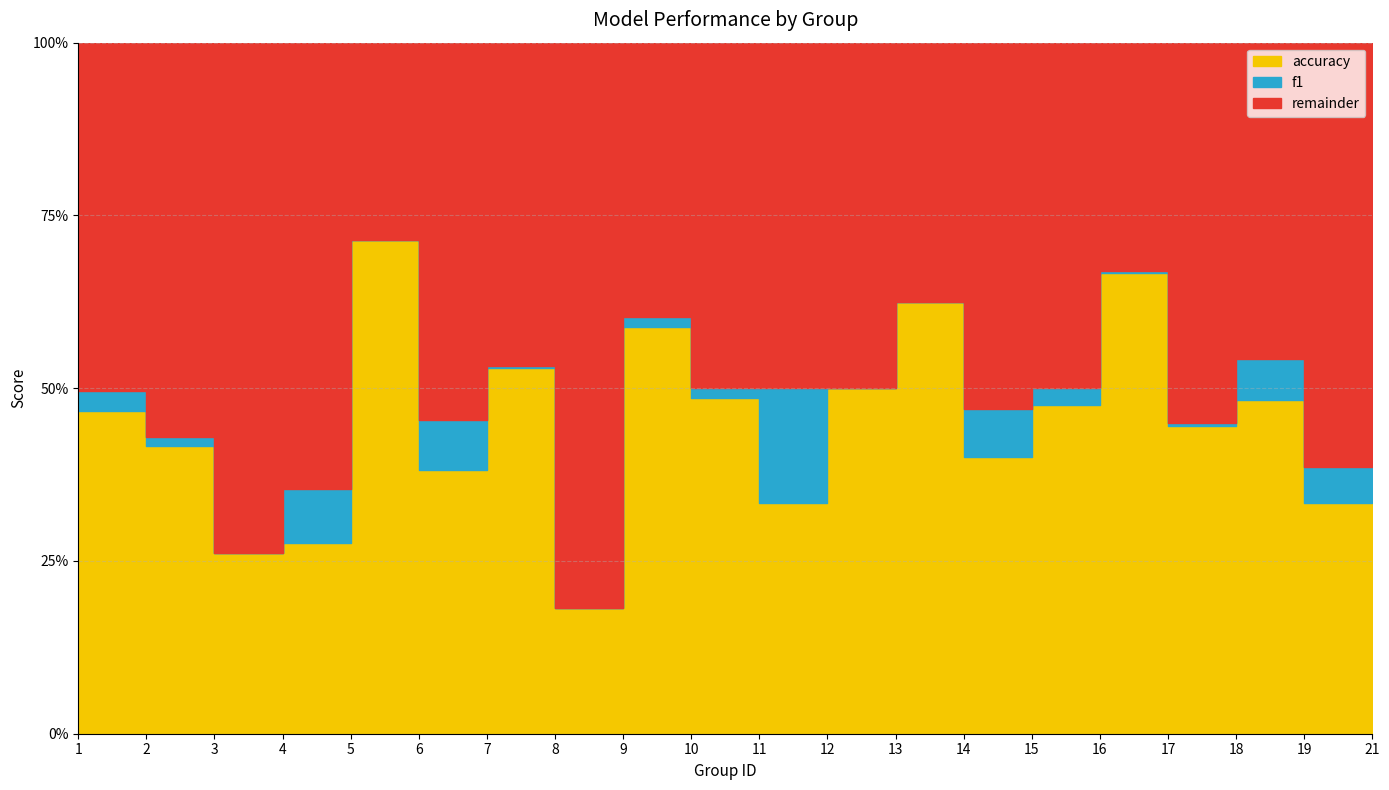

Where is the first local minimum for accuracy?

3